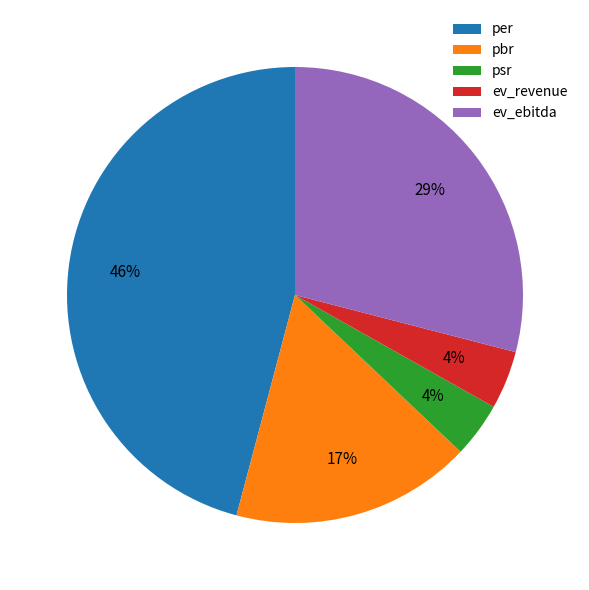

To the nearest percent, what is the difference between the largest and smallest slice percentages?

42%